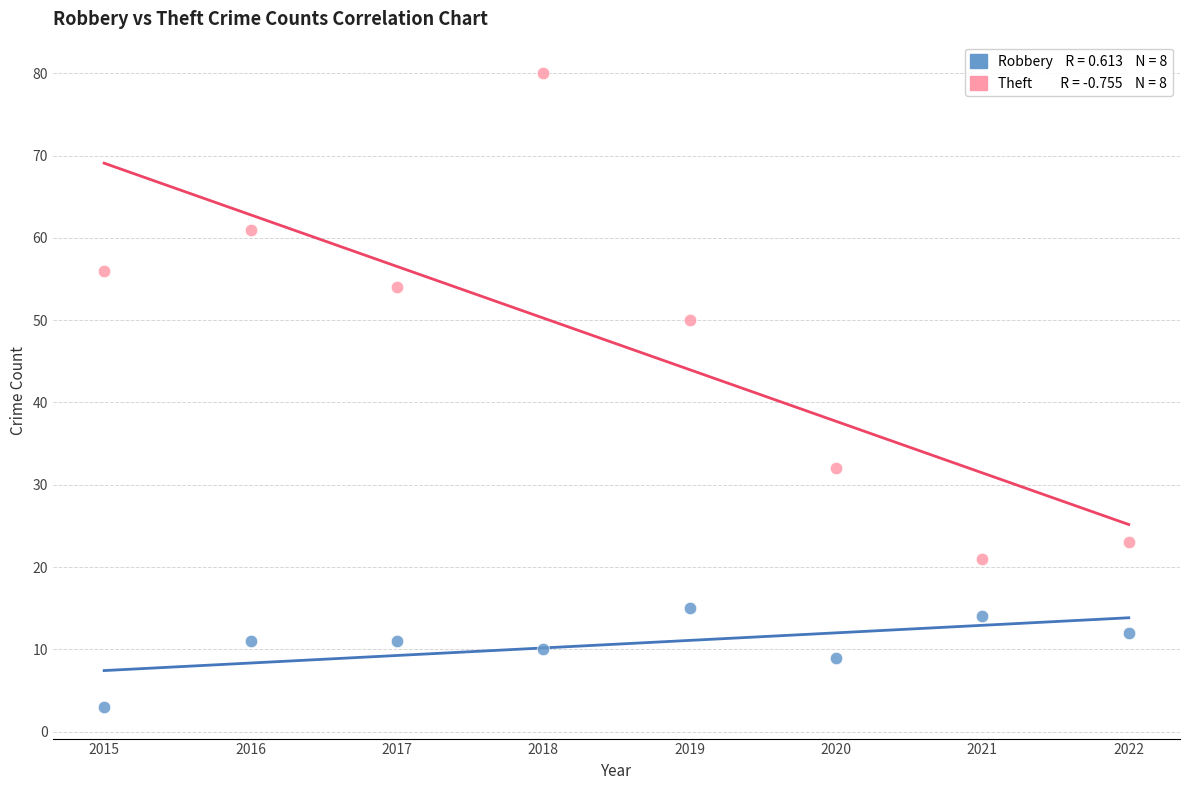

Across all data points, what is the range of Y values (max minus min)?

77